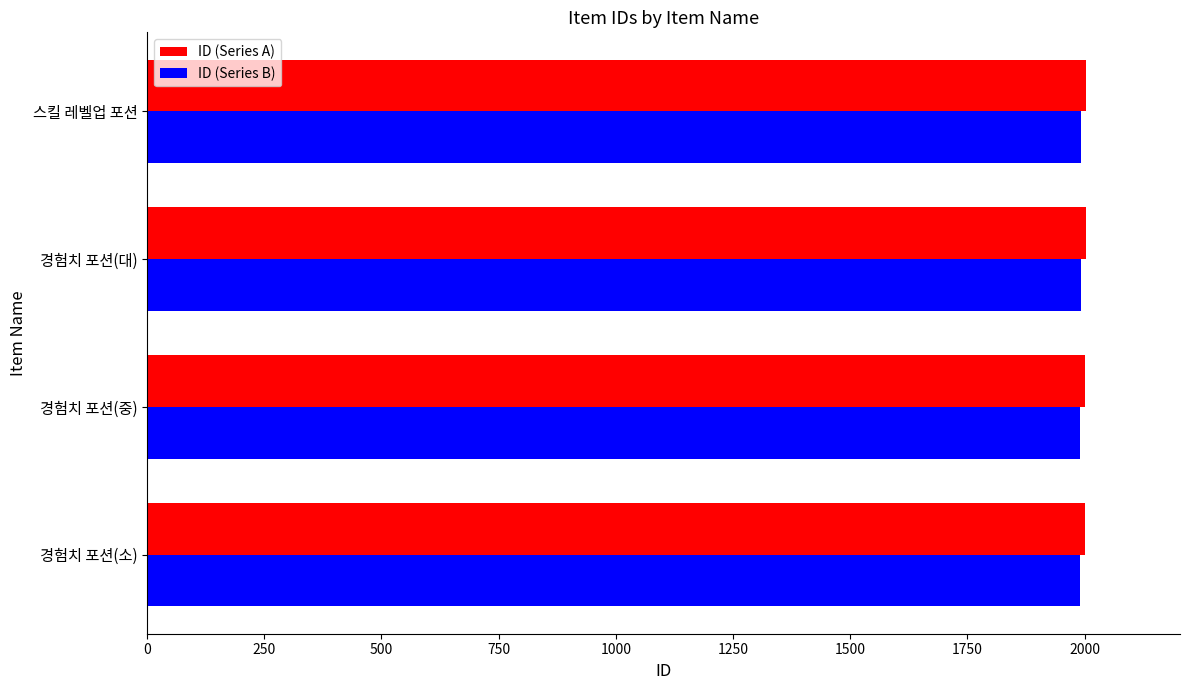

What is the average value of the ID (Series A) series?

2002